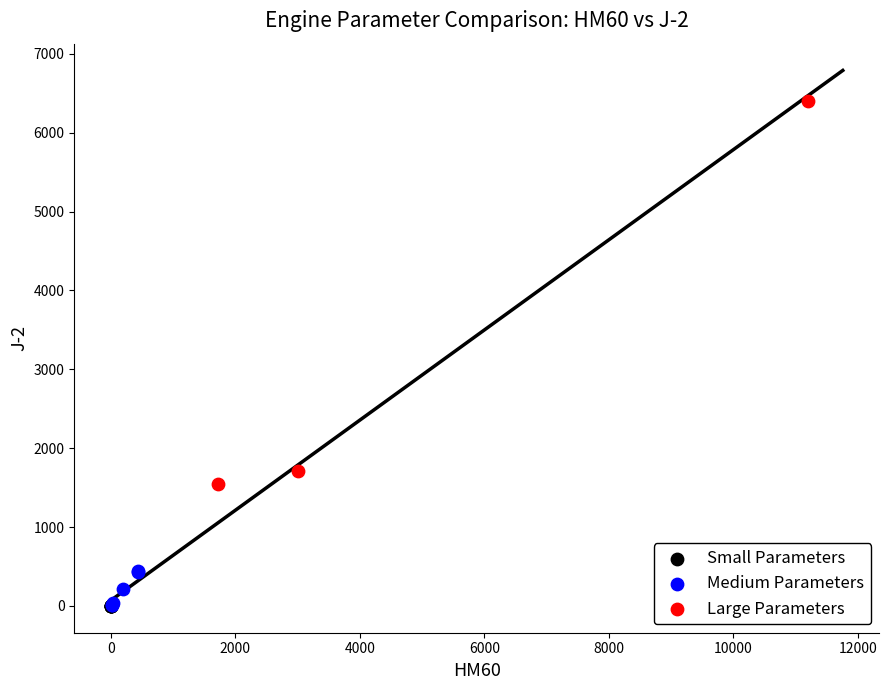

Which series has the widest spread of Y values?

Large Parameters